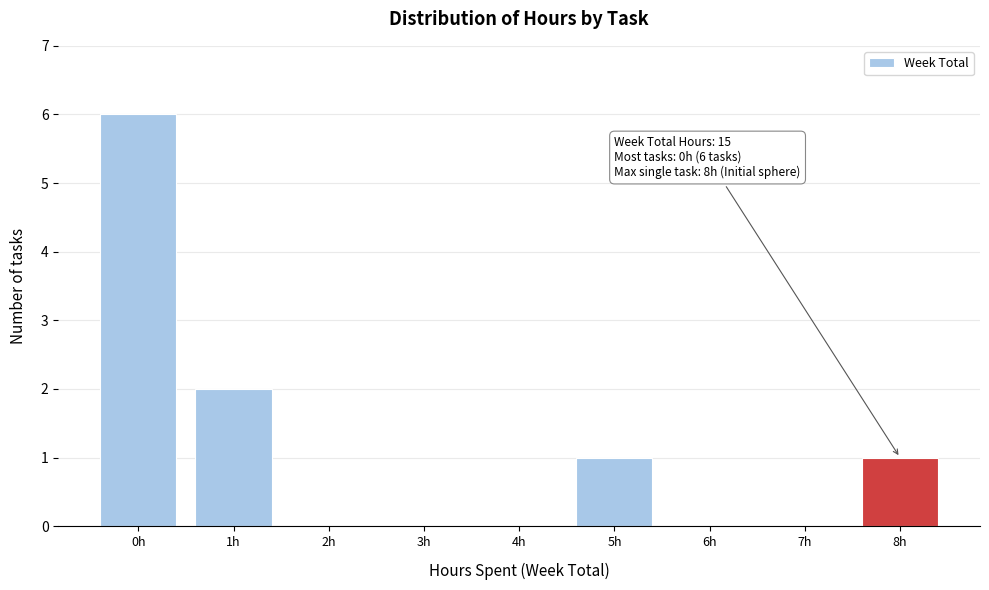

Reading left to right, extract all data points from this chart.

0h=6	1h=2	2h=0	3h=0	4h=0	5h=1	6h=0	7h=0	8h=1